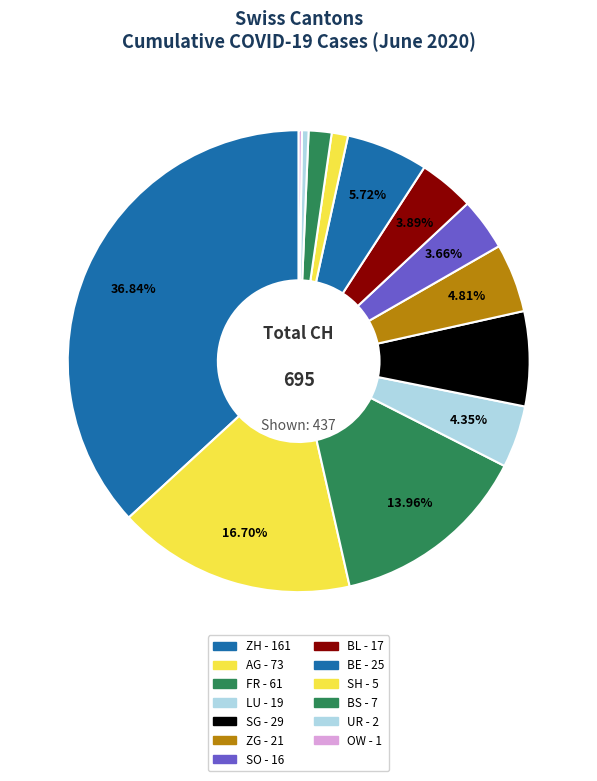

To the nearest percent, what is the difference between the largest and smallest slice percentages?

37%